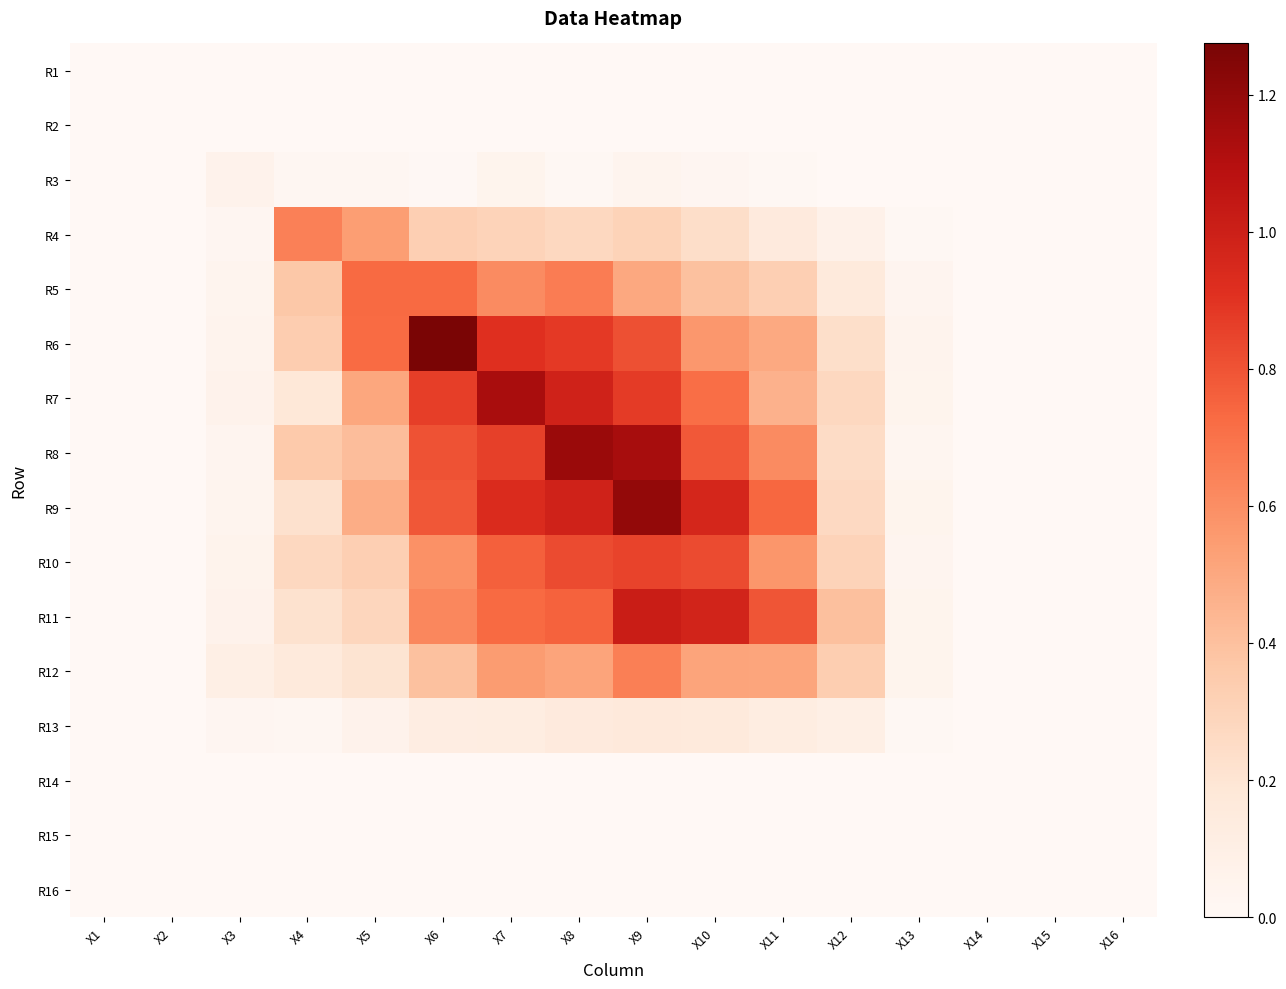

Reading right to left, extract all data points from this chart.

R1: X16=0.0	X15=0.0	X14=0.0	X13=0.0	X12=0.0	X11=0.0	X10=0.0	X9=0.0	X8=0.0	X7=0.0	X6=0.0	X5=0.0	X4=0.0	X3=0.0	X2=0.0	X1=0.0
R2: X16=0.0	X15=0.0	X14=0.0	X13=0.0	X12=0.0	X11=0.0	X10=0.0	X9=0.0	X8=0.0	X7=0.0	X6=0.0	X5=0.0	X4=0.0	X3=0.0	X2=0.0	X1=0.0
R3: X16=0.0	X15=0.0	X14=0.0	X13=0.0	X12=0.0	X11=0.0	X10=0.0	X9=0.0	X8=0.0	X7=0.0	X6=0.0	X5=0.0	X4=0.0	X3=0.1	X2=0.0	X1=0.0
R4: X16=0.0	X15=0.0	X14=0.0	X13=0.0	X12=0.1	X11=0.2	X10=0.2	X9=0.3	X8=0.3	X7=0.3	X6=0.3	X5=0.5	X4=0.6	X3=0.0	X2=0.0	X1=0.0
R5: X16=0.0	X15=0.0	X14=0.0	X13=0.0	X12=0.2	X11=0.3	X10=0.4	X9=0.5	X8=0.7	X7=0.6	X6=0.7	X5=0.7	X4=0.4	X3=0.0	X2=0.0	X1=0.0
R6: X16=0.0	X15=0.0	X14=0.0	X13=0.1	X12=0.2	X11=0.5	X10=0.6	X9=0.8	X8=0.9	X7=0.9	X6=1.3	X5=0.7	X4=0.3	X3=0.1	X2=0.0	X1=0.0
R7: X16=0.0	X15=0.0	X14=0.0	X13=0.0	X12=0.3	X11=0.5	X10=0.7	X9=0.9	X8=1.0	X7=1.1	X6=0.9	X5=0.5	X4=0.2	X3=0.1	X2=0.0	X1=0.0
R8: X16=0.0	X15=0.0	X14=0.0	X13=0.0	X12=0.3	X11=0.6	X10=0.8	X9=1.1	X8=1.2	X7=0.9	X6=0.8	X5=0.4	X4=0.4	X3=0.0	X2=0.0	X1=0.0
R9: X16=0.0	X15=0.0	X14=0.0	X13=0.0	X12=0.3	X11=0.7	X10=1.0	X9=1.2	X8=1.0	X7=0.9	X6=0.8	X5=0.5	X4=0.2	X3=0.0	X2=0.0	X1=0.0
R10: X16=0.0	X15=0.0	X14=0.0	X13=0.0	X12=0.3	X11=0.6	X10=0.8	X9=0.8	X8=0.8	X7=0.8	X6=0.6	X5=0.3	X4=0.3	X3=0.1	X2=0.0	X1=0.0
R11: X16=0.0	X15=0.0	X14=0.0	X13=0.0	X12=0.4	X11=0.8	X10=1.0	X9=1.0	X8=0.8	X7=0.7	X6=0.6	X5=0.3	X4=0.2	X3=0.1	X2=0.0	X1=0.0
R12: X16=0.0	X15=0.0	X14=0.0	X13=0.0	X12=0.3	X11=0.5	X10=0.5	X9=0.7	X8=0.5	X7=0.6	X6=0.4	X5=0.2	X4=0.2	X3=0.1	X2=0.0	X1=0.0
R13: X16=0.0	X15=0.0	X14=0.0	X13=0.0	X12=0.1	X11=0.1	X10=0.2	X9=0.2	X8=0.2	X7=0.1	X6=0.1	X5=0.1	X4=0.0	X3=0.0	X2=0.0	X1=0.0
R14: X16=0.0	X15=0.0	X14=0.0	X13=0.0	X12=0.0	X11=0.0	X10=0.0	X9=0.0	X8=0.0	X7=0.0	X6=0.0	X5=0.0	X4=0.0	X3=0.0	X2=0.0	X1=0.0
R15: X16=0.0	X15=0.0	X14=0.0	X13=0.0	X12=0.0	X11=0.0	X10=0.0	X9=0.0	X8=0.0	X7=0.0	X6=0.0	X5=0.0	X4=0.0	X3=0.0	X2=0.0	X1=0.0
R16: X16=0.0	X15=0.0	X14=0.0	X13=0.0	X12=0.0	X11=0.0	X10=0.0	X9=0.0	X8=0.0	X7=0.0	X6=0.0	X5=0.0	X4=0.0	X3=0.0	X2=0.0	X1=0.0